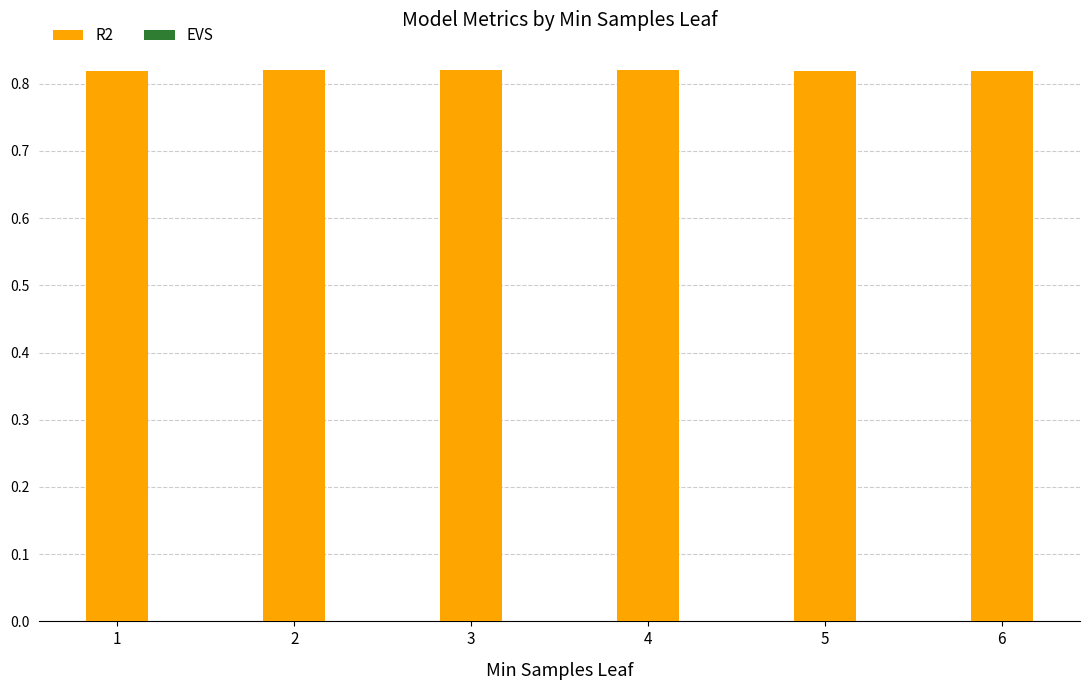

The R2 series shows 1.2 at 3. True or false?

False